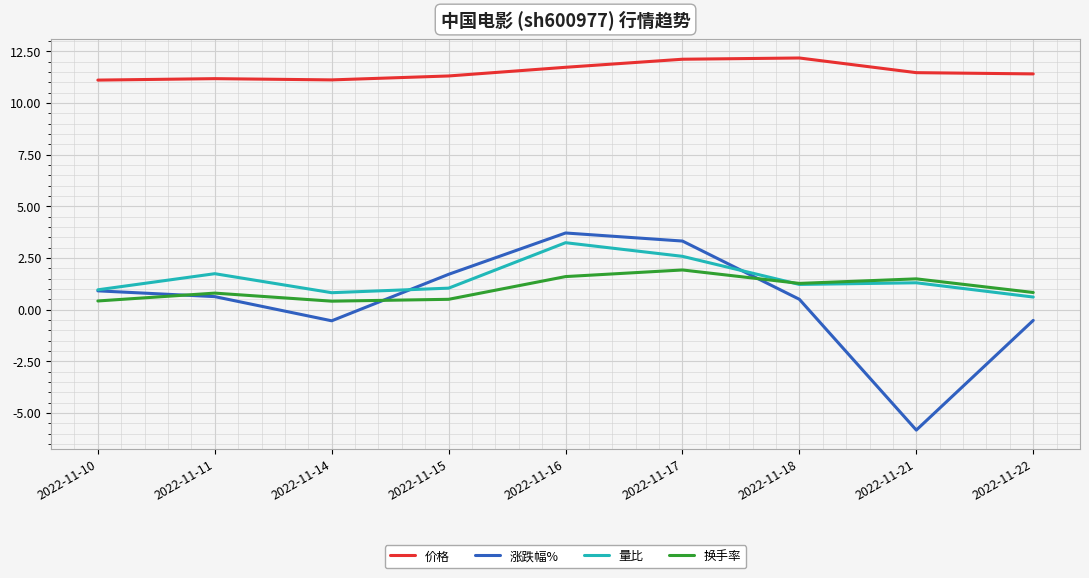

True or false: 价格 and 涨跌幅% intersect in this chart.

False